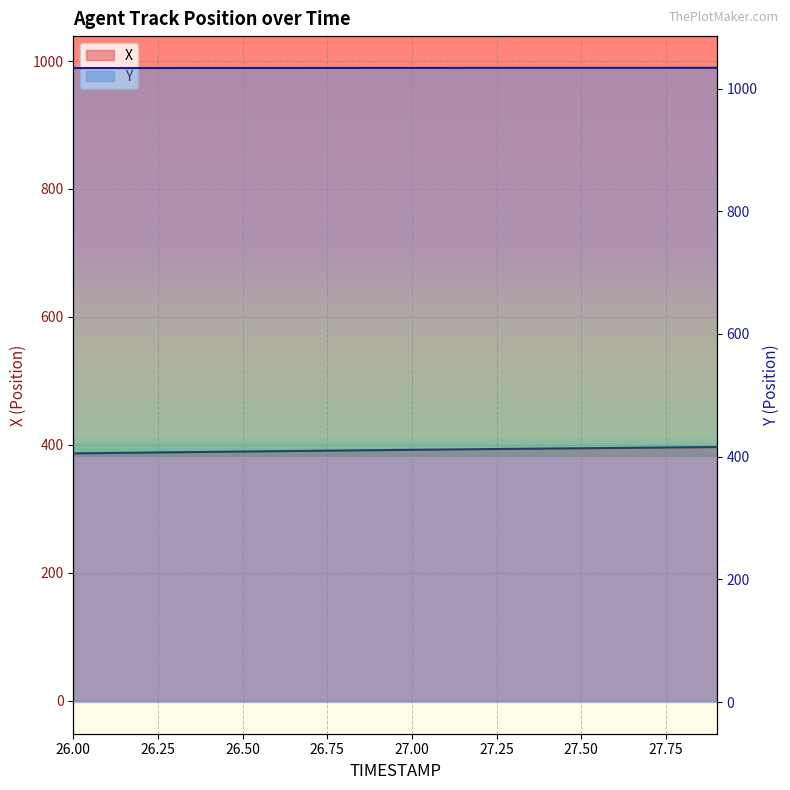

What is the difference between the maximum and minimum values in the X series?

9.9